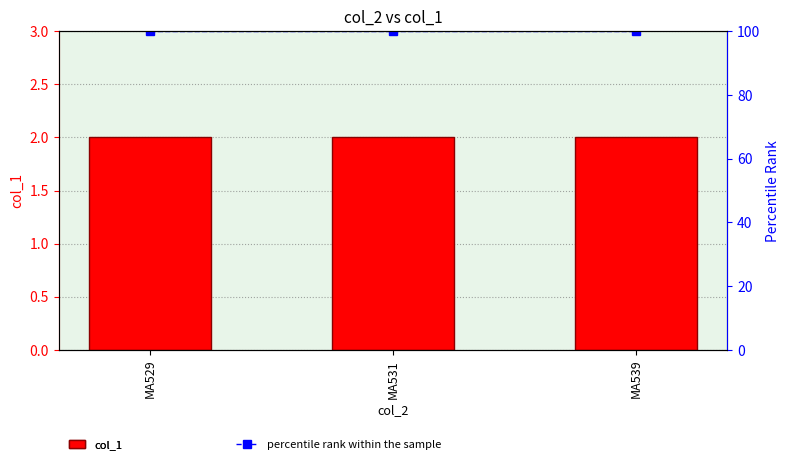

True or false: col_1 has a value of 2 at MA531.

True